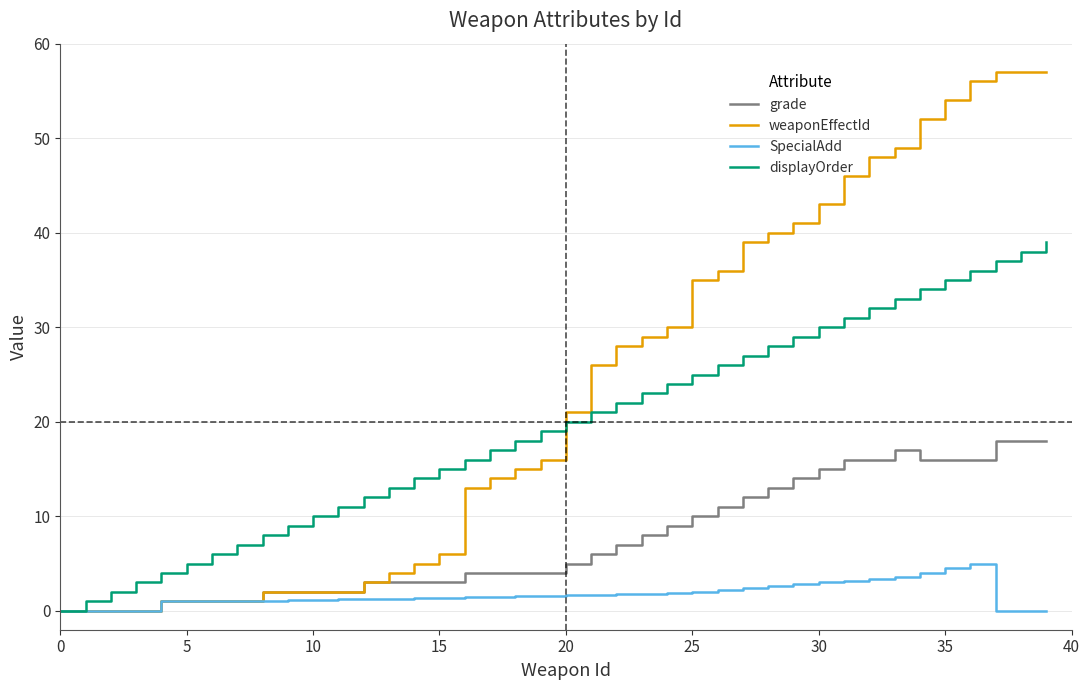

What is the maximum value for displayOrder?

39.0